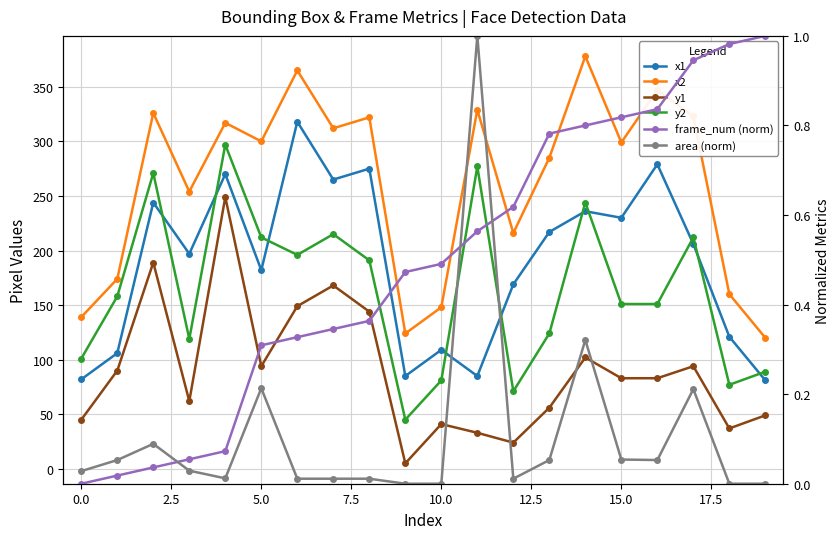

What is the difference between the second highest and second lowest values in the x1 series?

197.0